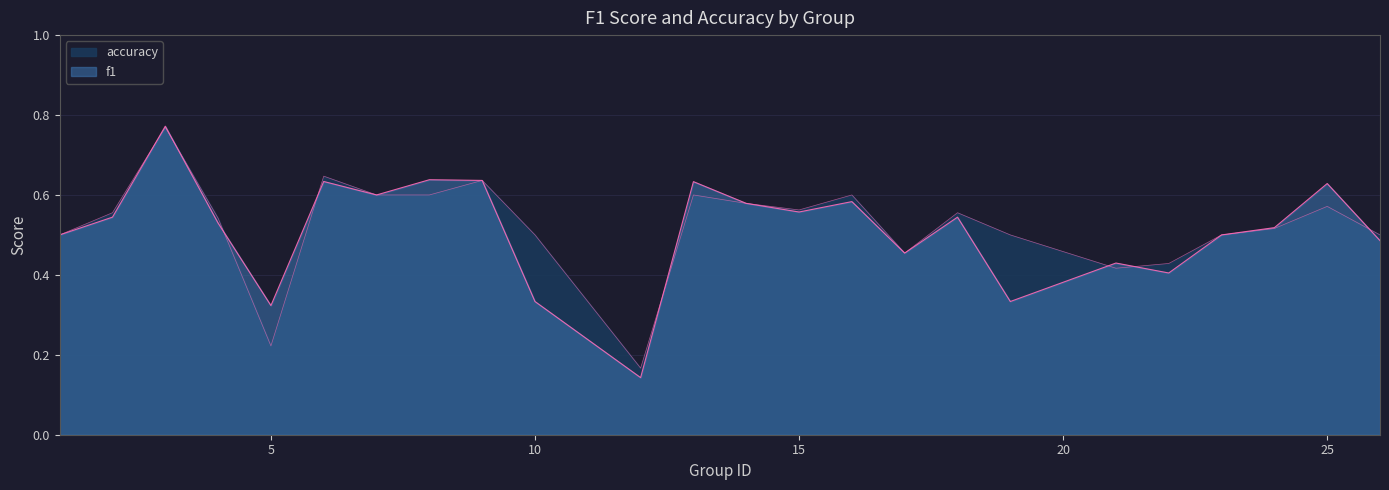

What is the maximum value shown in the chart?

0.8